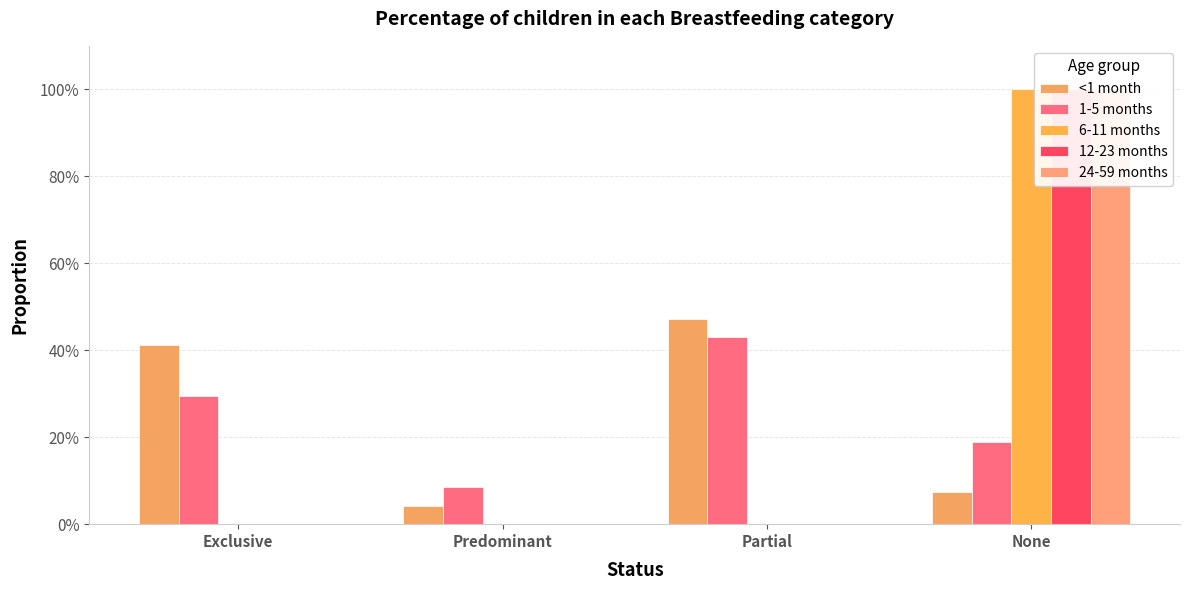

At which label does 6-11 months reach its peak?

None